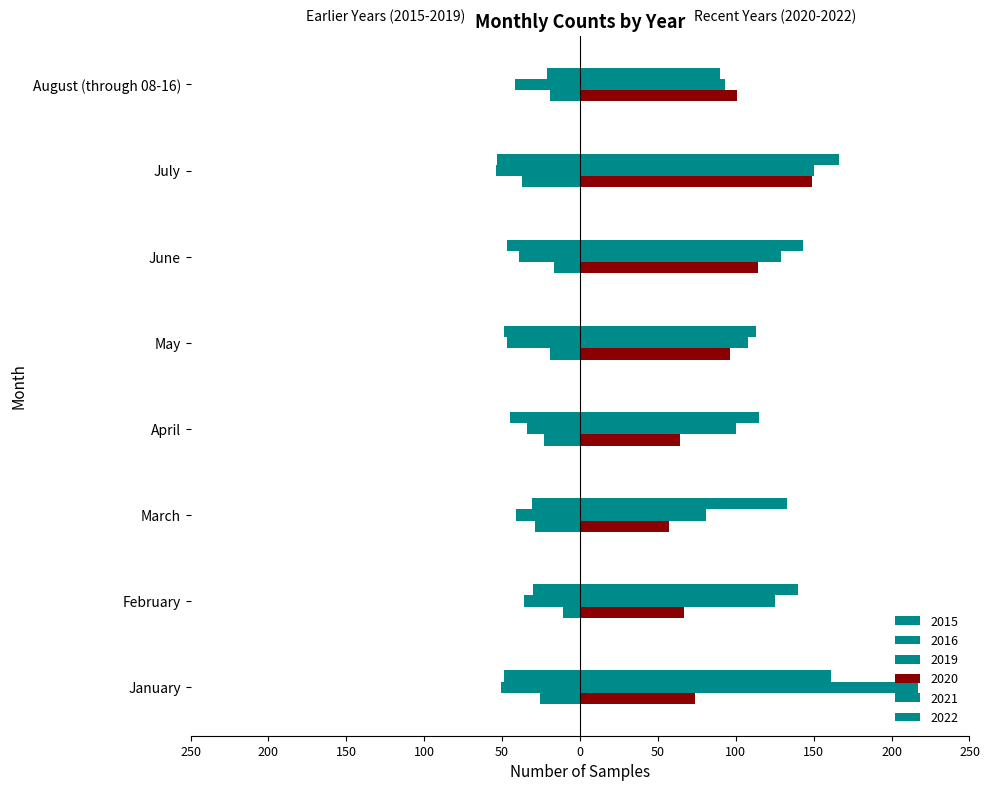

What is the approximate value of 2016 at April?

-34